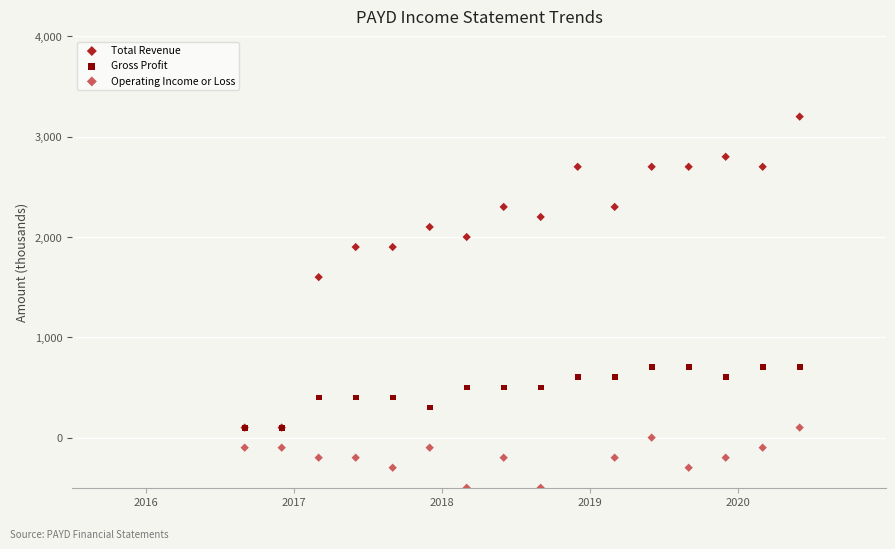

Which series reaches the minimum Y coordinate?

Operating Income or Loss